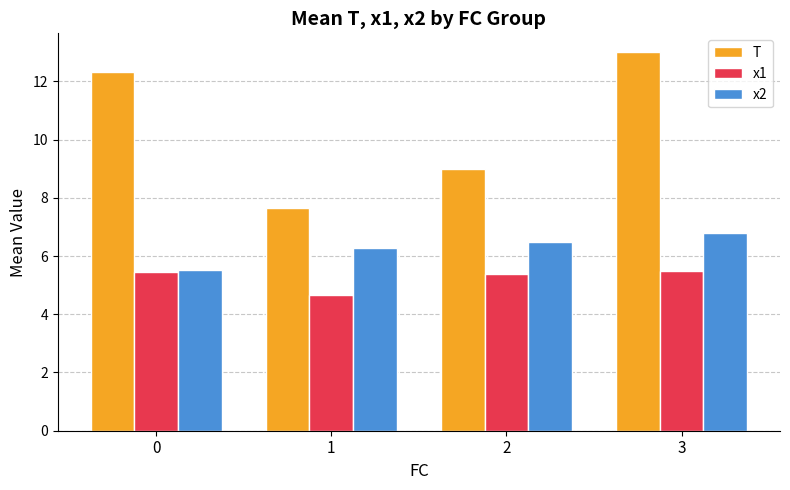

What is the difference between the T values at 0 and 2?

3.3